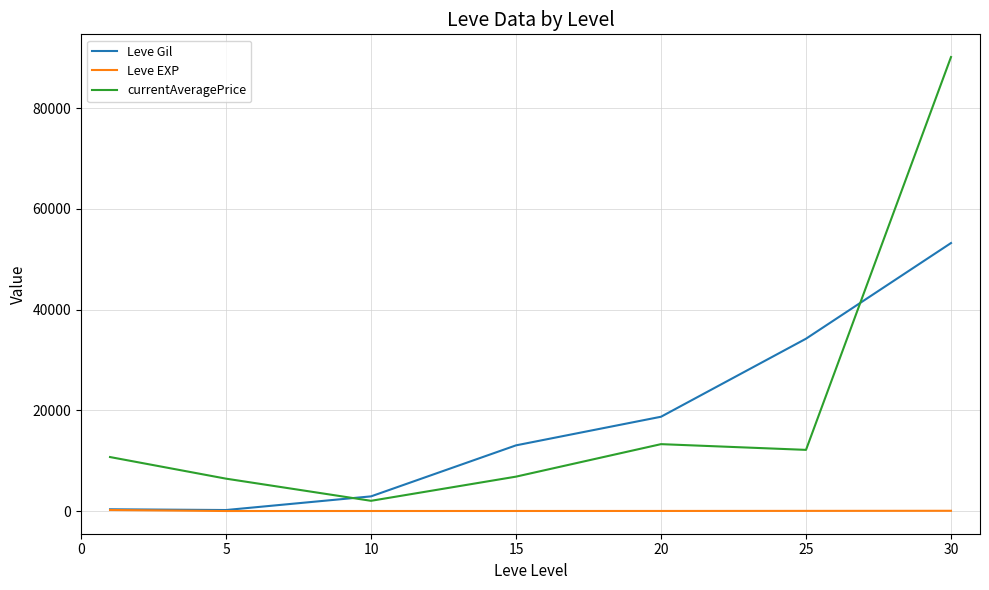

True or false: currentAveragePrice and Leve EXP intersect in this chart.

False